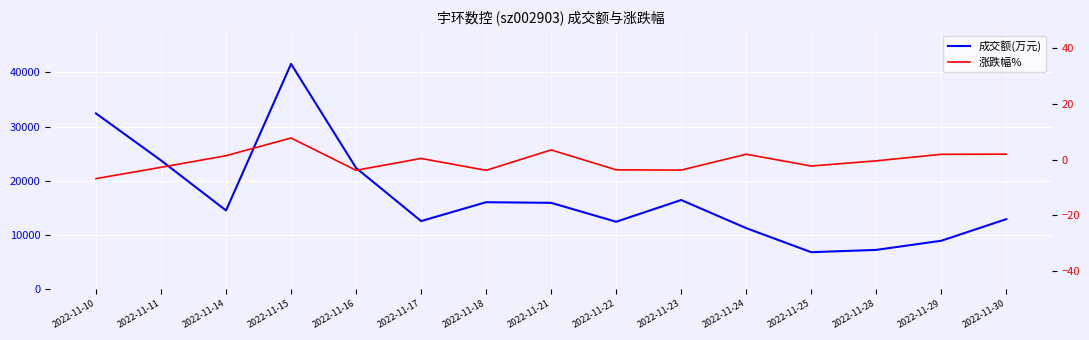

How many data points in 成交额(万元) are above 14505?

7